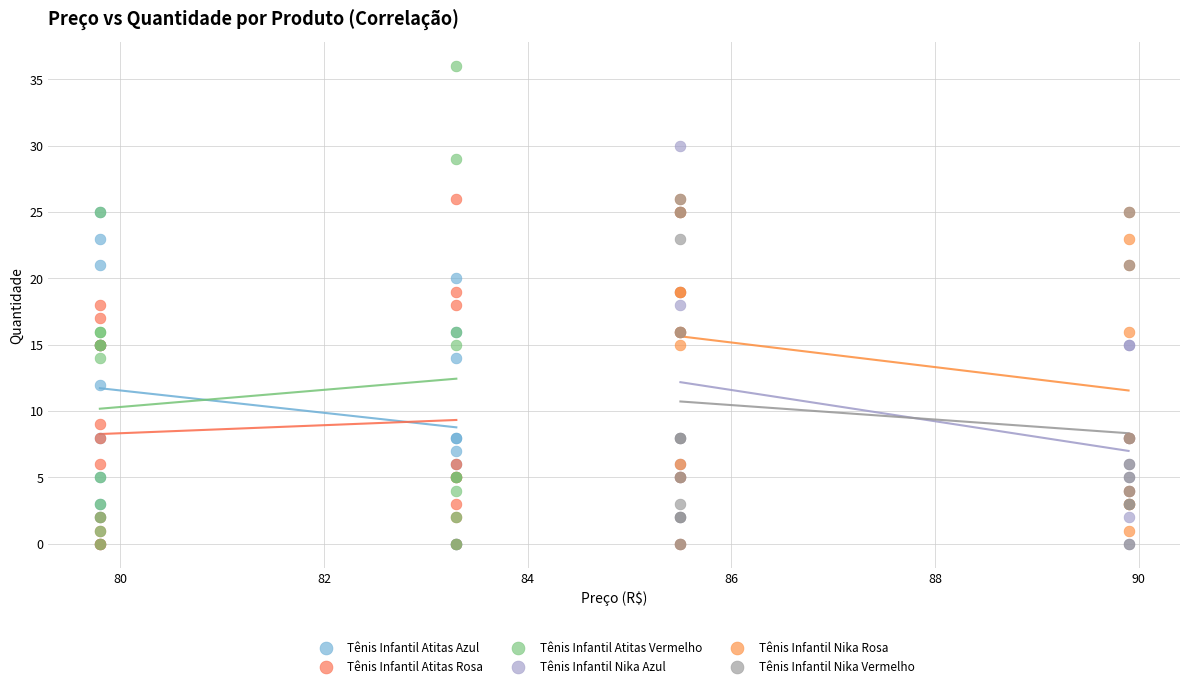

Which series has the widest spread of Y values?

Tênis Infantil Atitas Vermelho